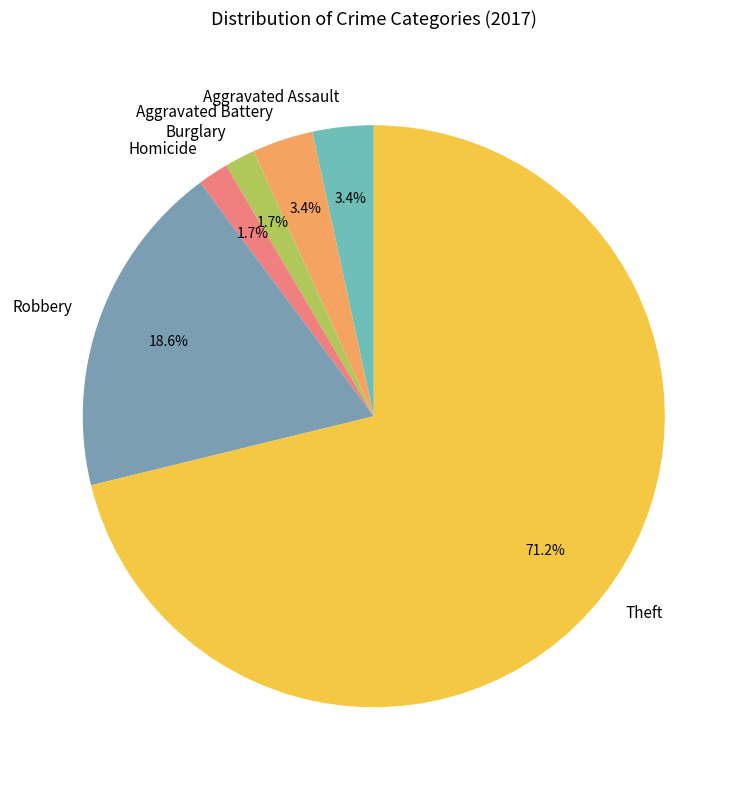

Which has a higher value, Aggravated Battery or Burglary?

Aggravated Battery